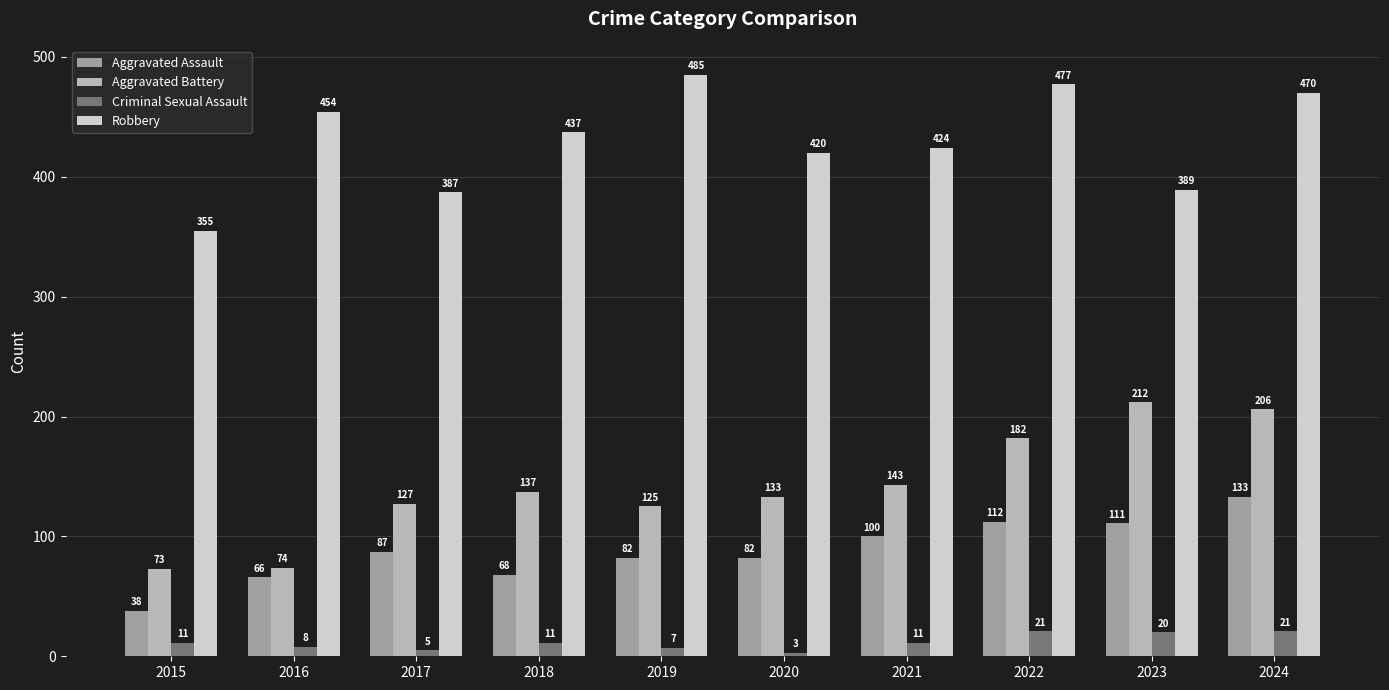

What is the difference between the second highest and minimum values in the Aggravated Assault series?

74